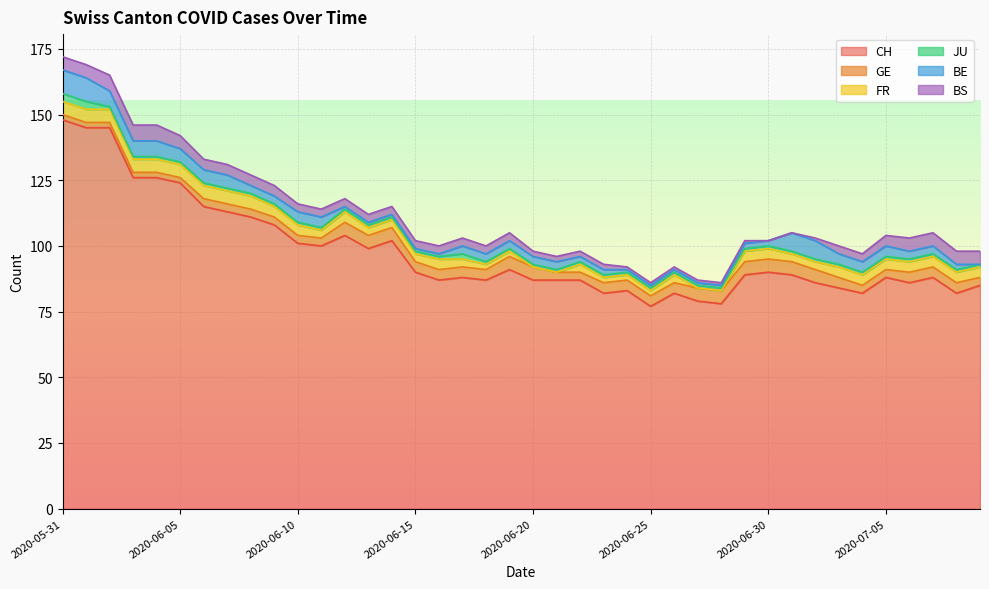

At which label does BS reach its peak?

2020-06-02